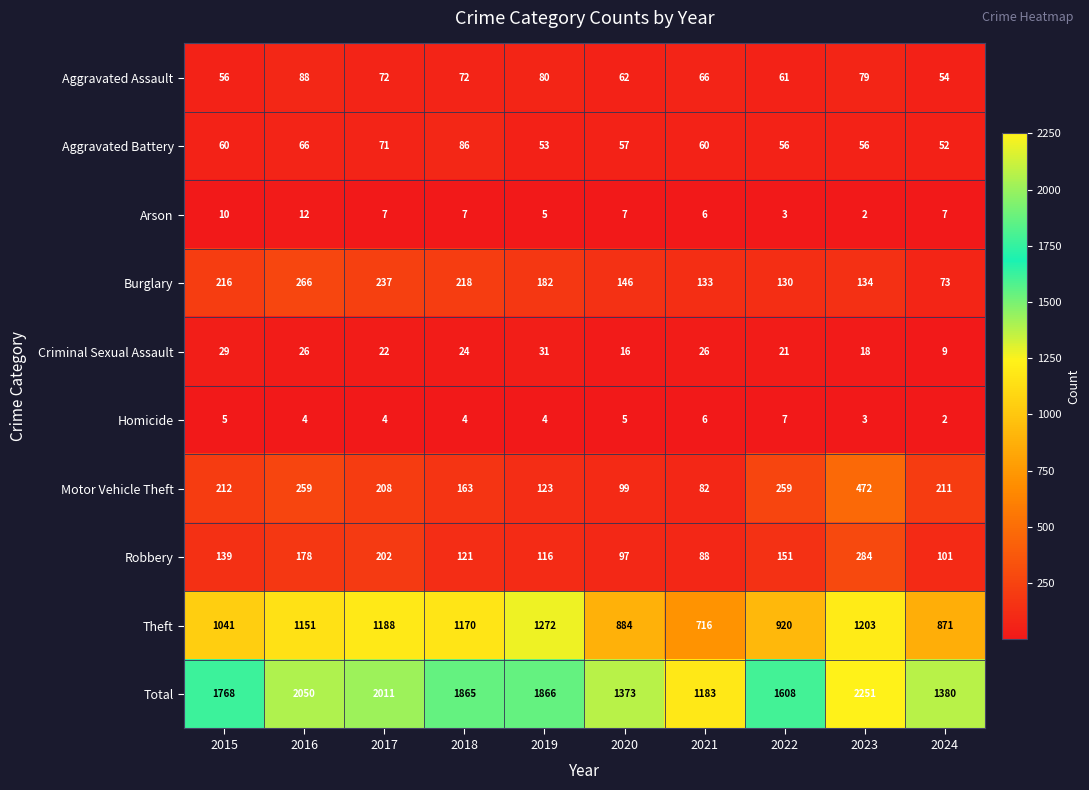

Which series has the largest total across all categories?

Total